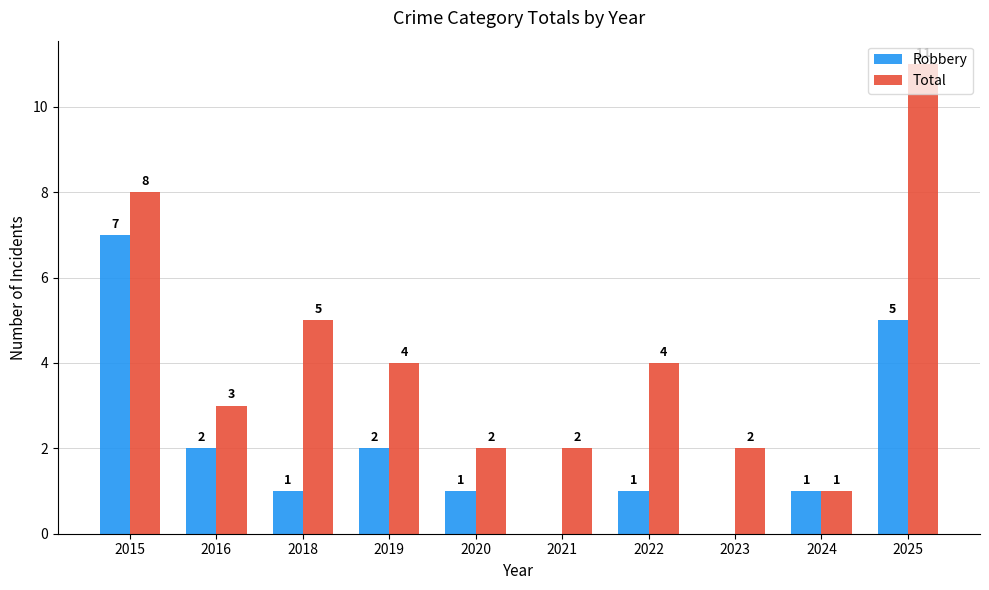

What are all the series names shown in the legend?

Robbery, Total